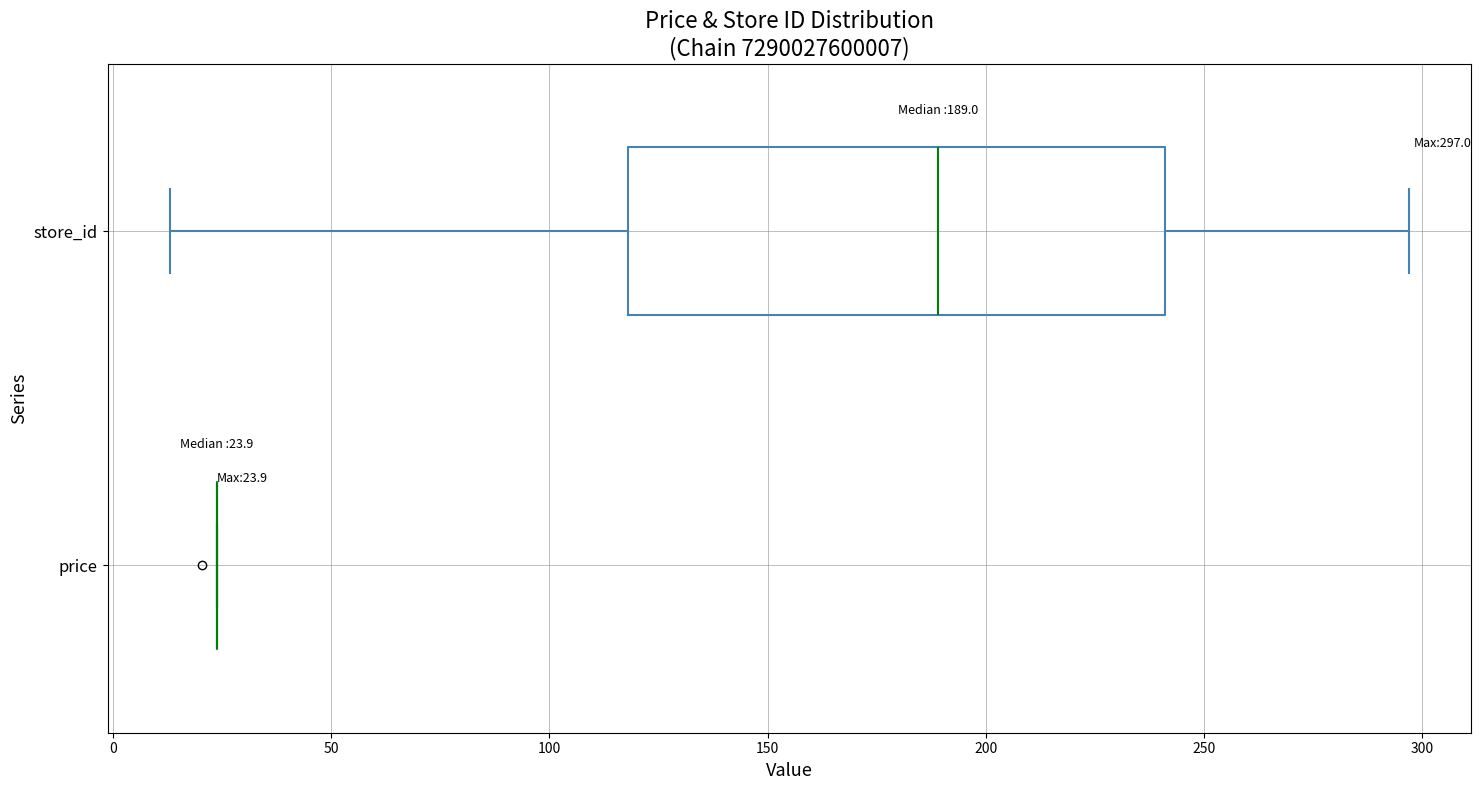

Which box is the widest, from its left edge to its right edge?

store_id